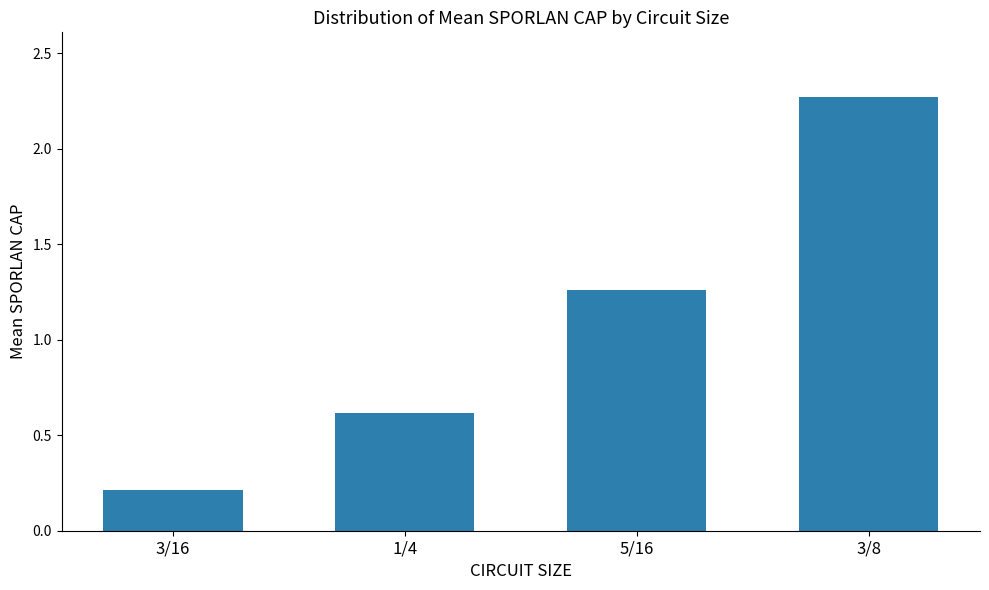

Is it true that the value at 5/16 is 1.9?

False